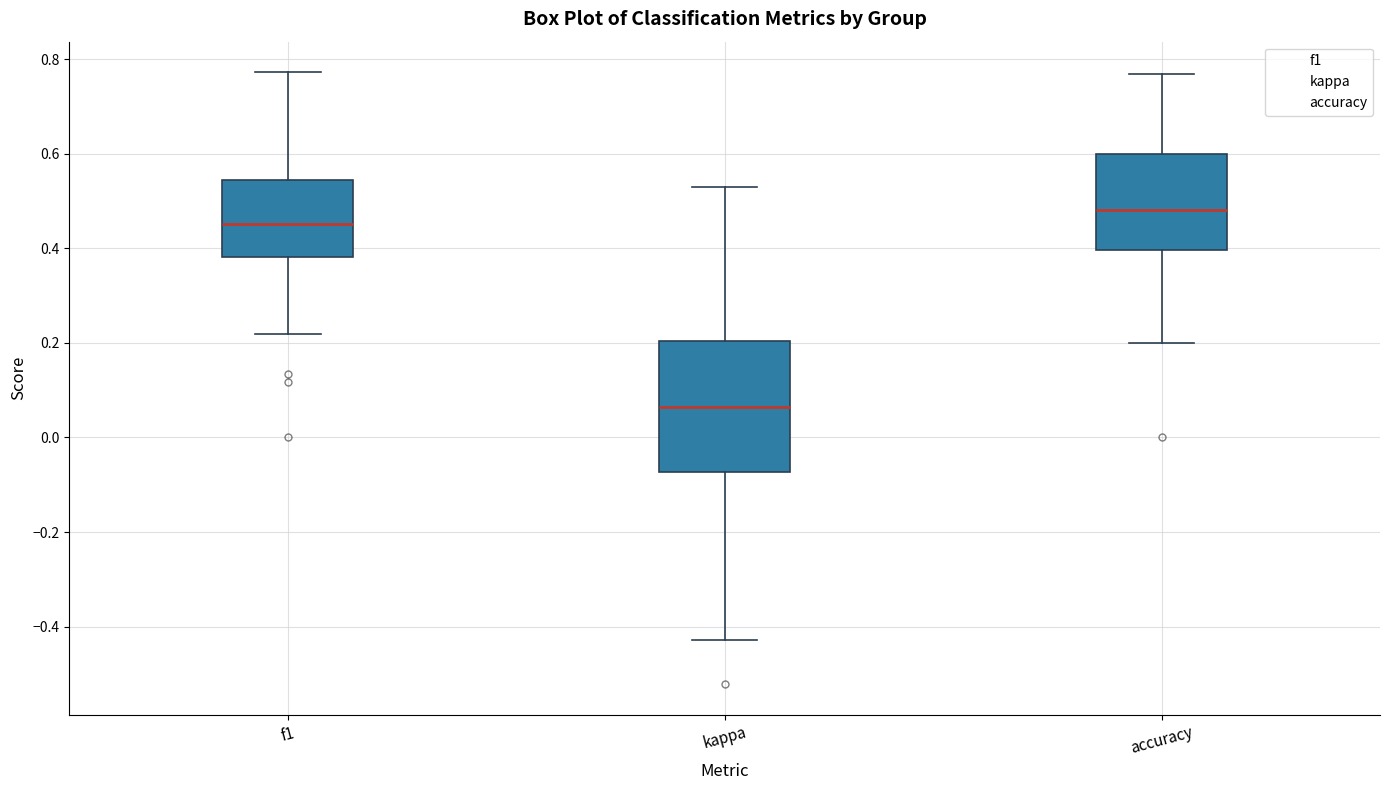

Reading left to right, transcribe this box plot: for each box, give where its median line is, the range the box spans, and where its two whiskers end, as read against the y-axis. The values are not printed on the chart, so give them approximately, as read against the axis.

f1: median 0.46, box 0.38 to 0.54, whiskers 0.22 to 0.78
kappa: median 0.06, box -0.08 to 0.20, whiskers -0.42 to 0.54
accuracy: median 0.48, box 0.40 to 0.60, whiskers 0.20 to 0.76